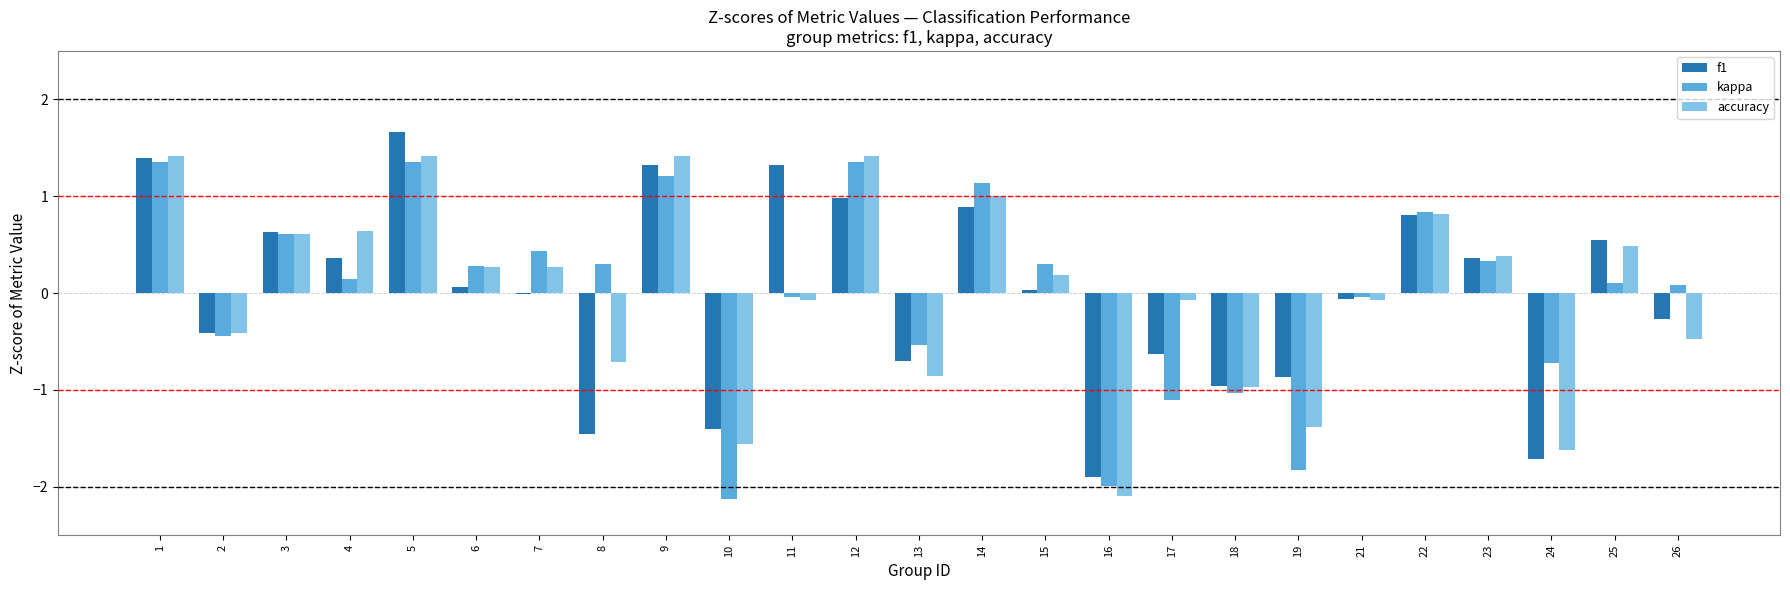

At which label does kappa first exceed 0?

1